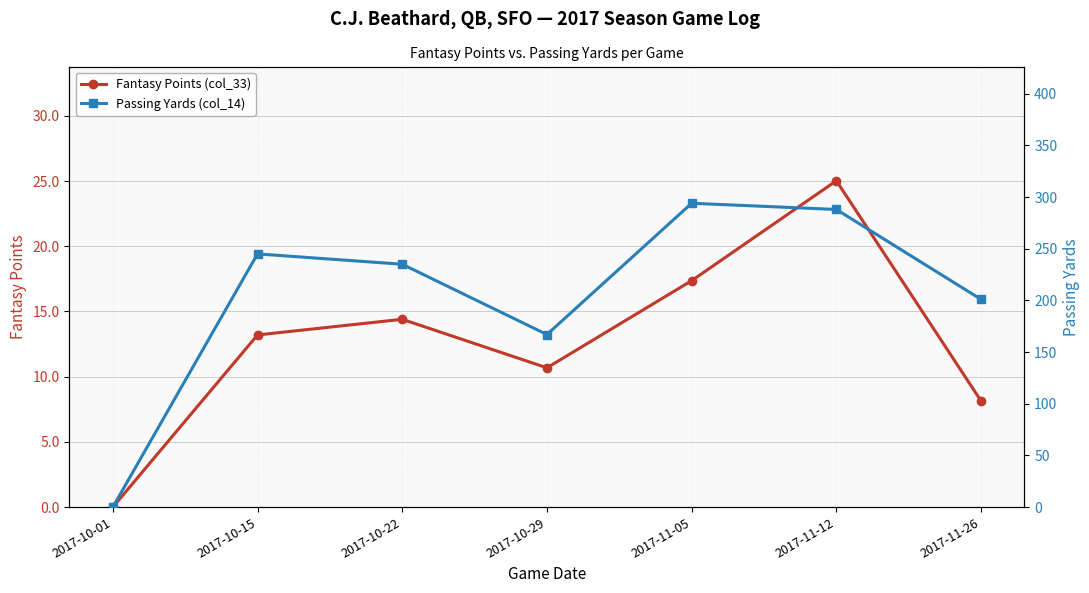

What is the difference between the Fantasy Points (col_33) values at 2017-11-12 and 2017-10-15?

11.8